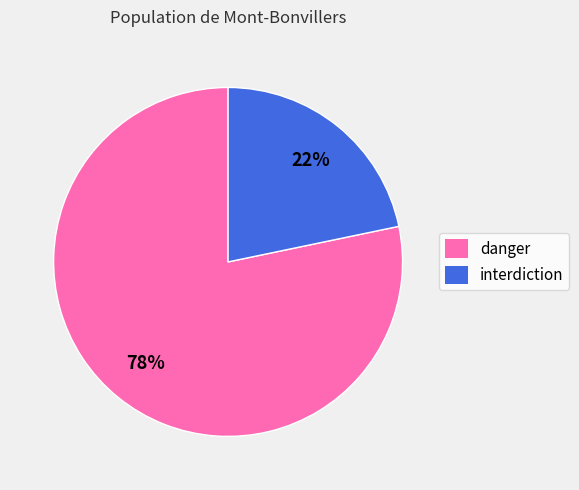

To the nearest percent, what is the average slice percentage?

50%